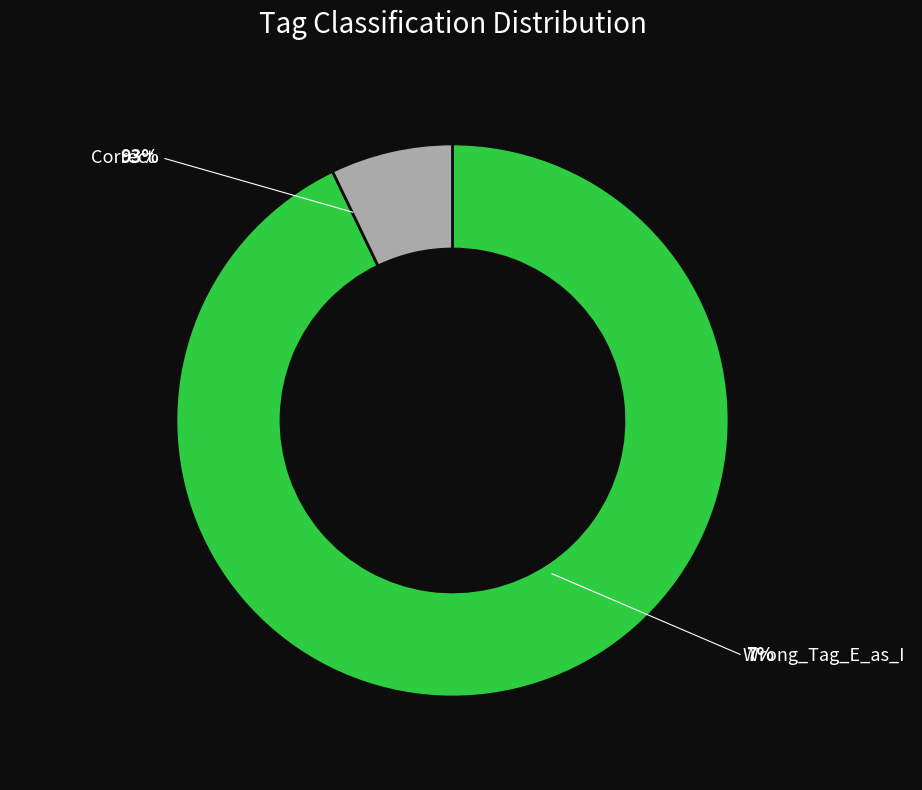

Which category accounts for the majority?

Correct